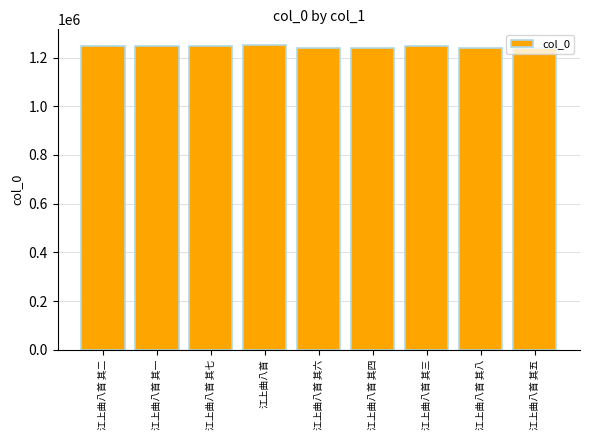

What is the difference between the maximum and minimum values?

12961